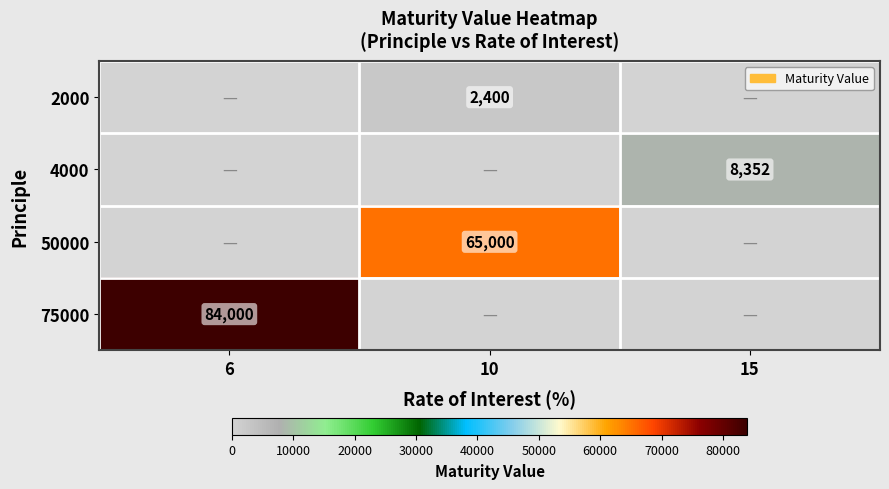

What is the maximum value shown in the chart?

84000